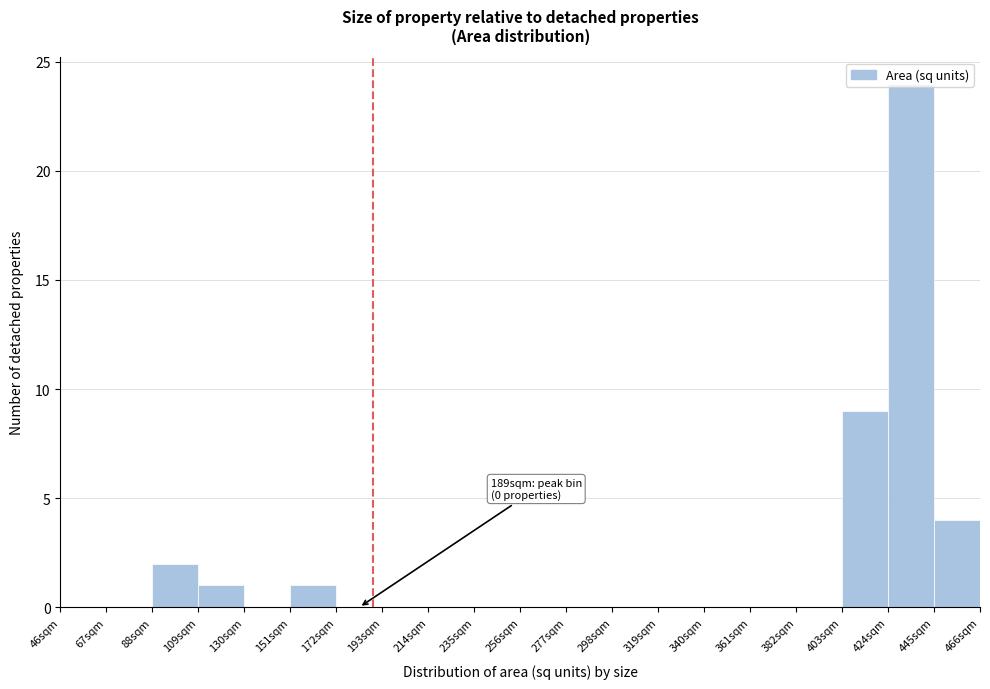

Which range on the x-axis has the tallest bar?

424 to 445